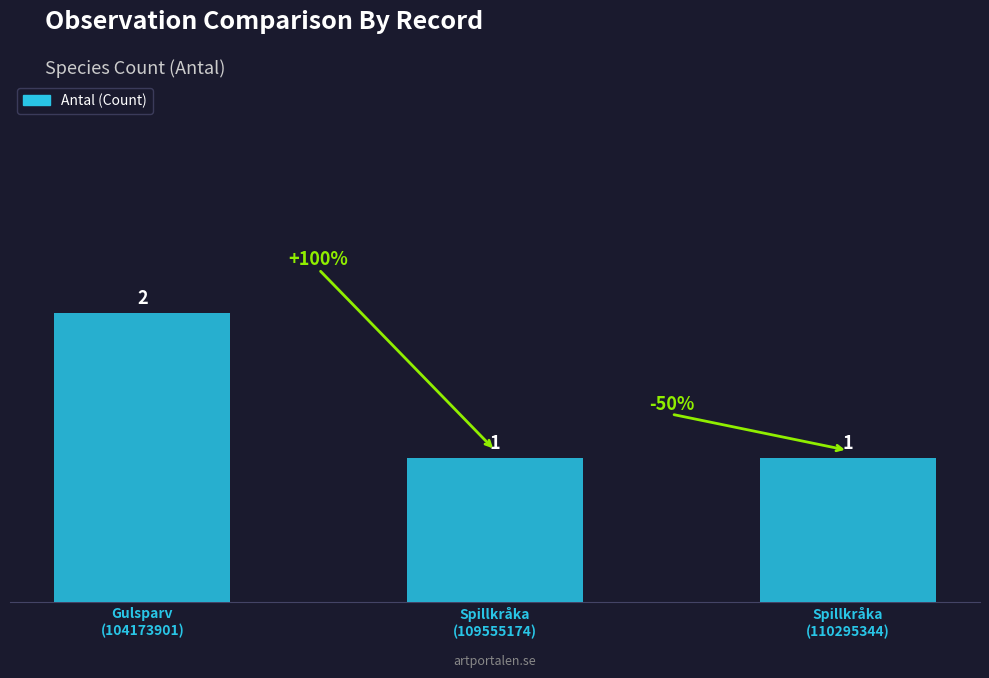

What is the minimum value shown in the chart?

1